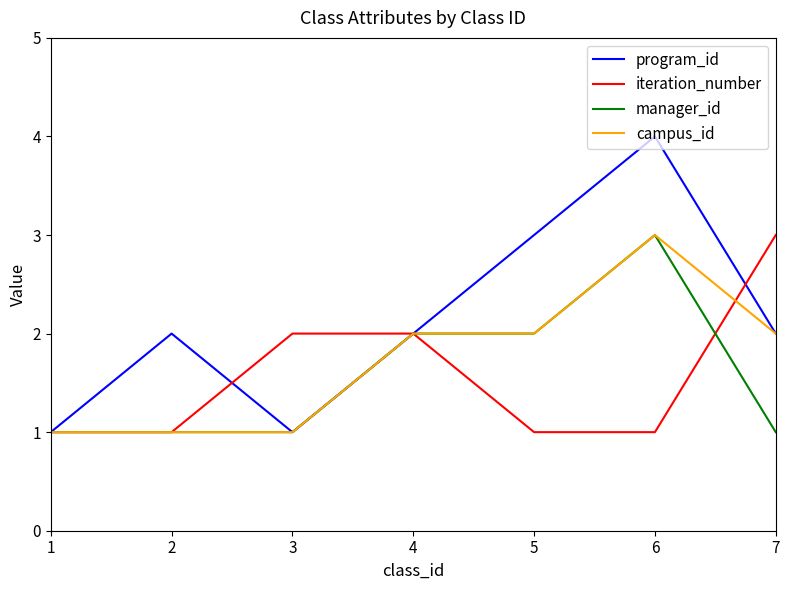

What is the maximum value for manager_id?

3